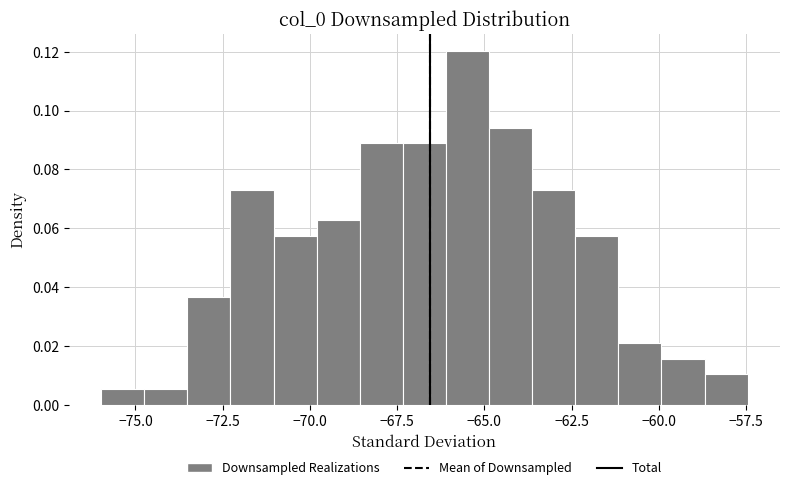

Read against the x-axis, roughly where is the centre of the tallest bar?

-65.5